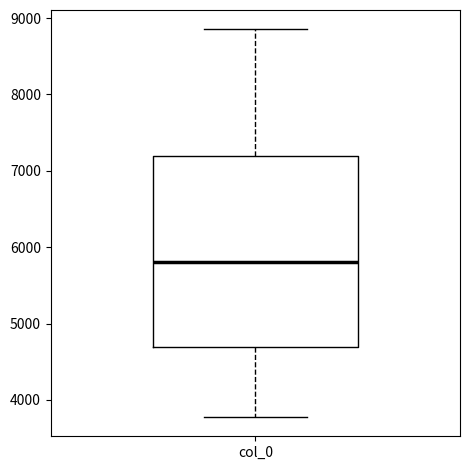

Where does the upper whisker of the box for col_0 end on the y-axis? The values are not printed on the chart, so give them approximately, as read against the axis.

8900